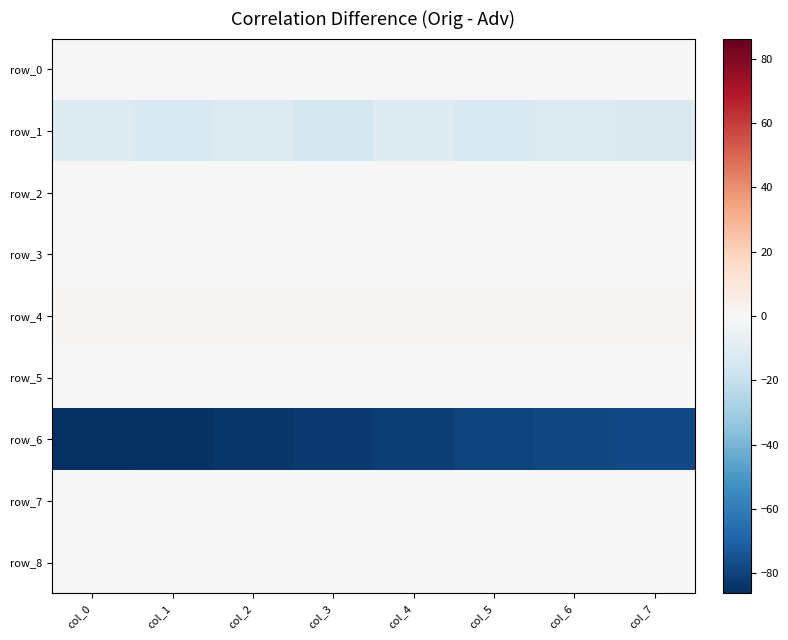

What is the sum of the row_3 values at col_2 and col_5?

0.4